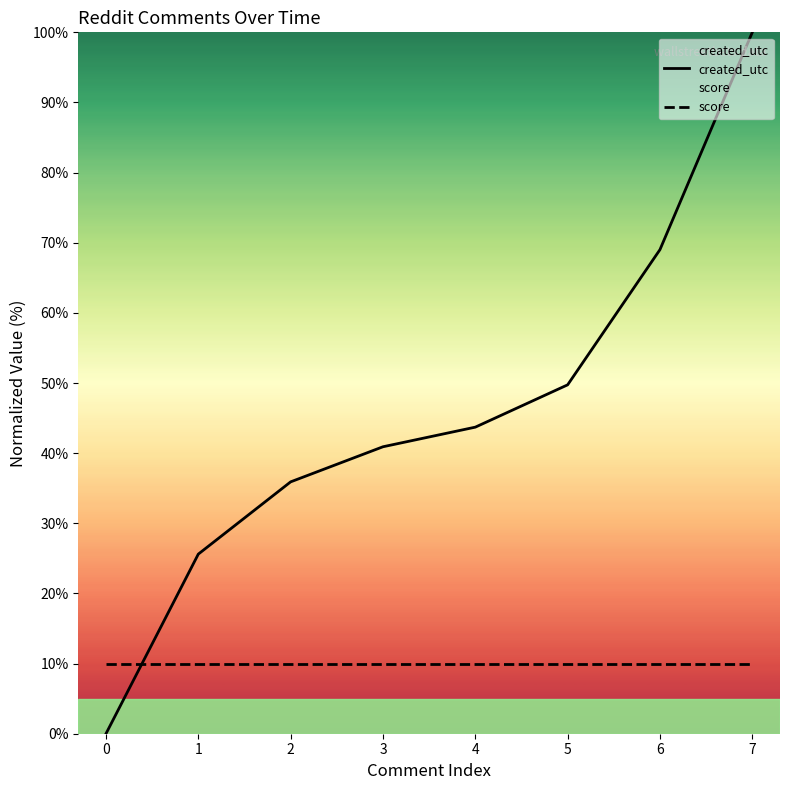

Does the chart display data point markers on the line(s)?

No